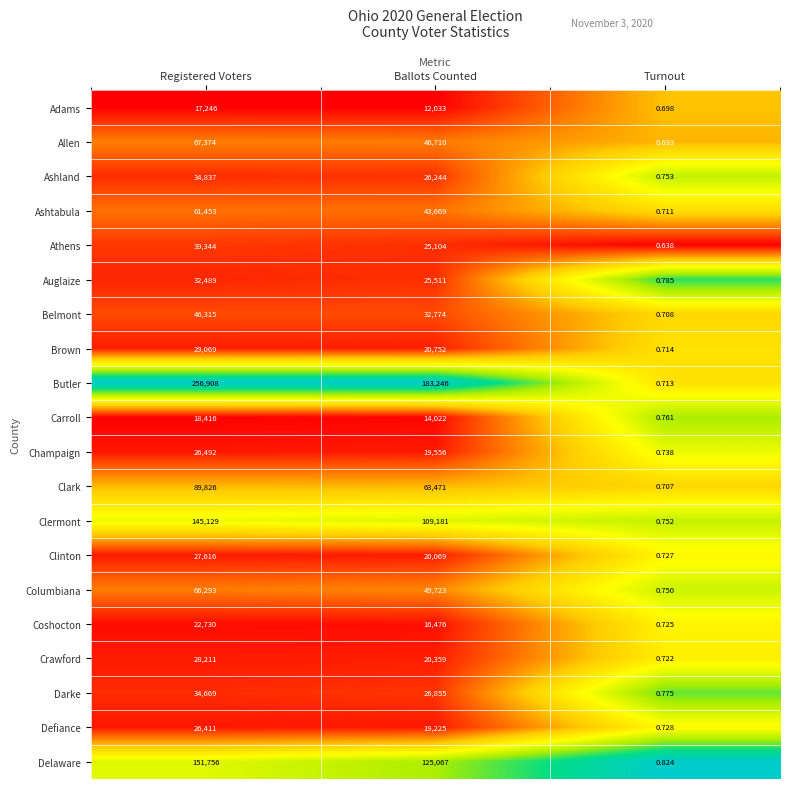

At how many categories does at least one series exceed 0?

3